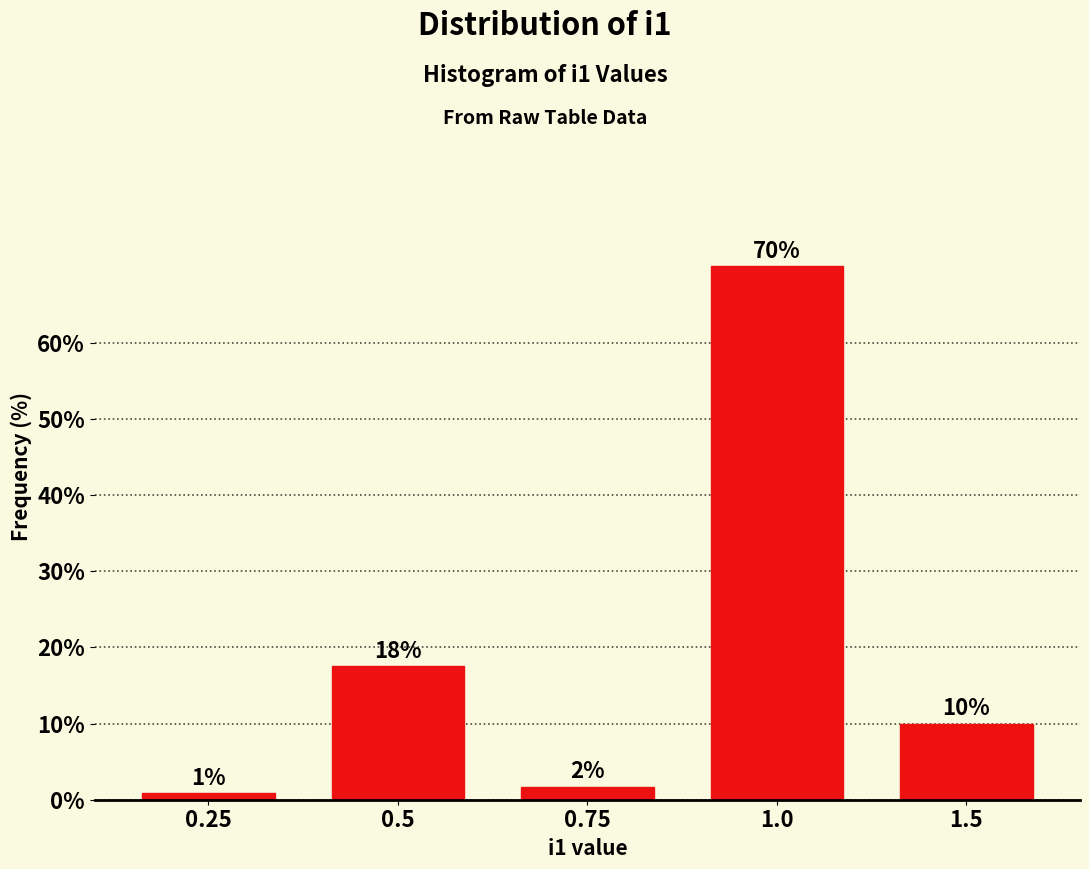

How many bars are there in total?

5